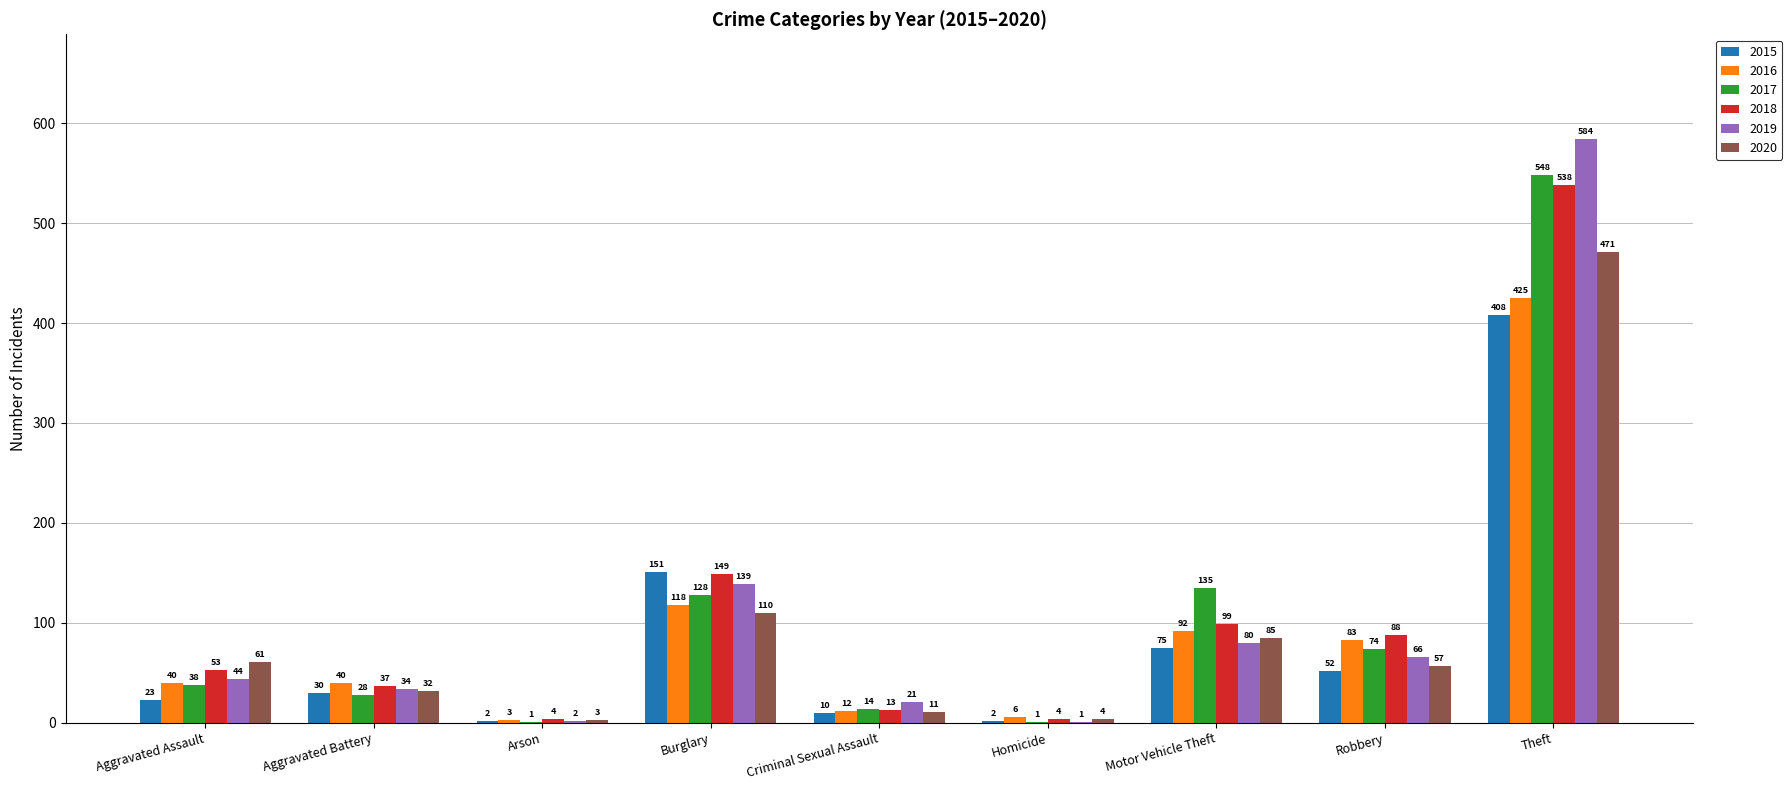

Which series has the largest total across all categories?

2018